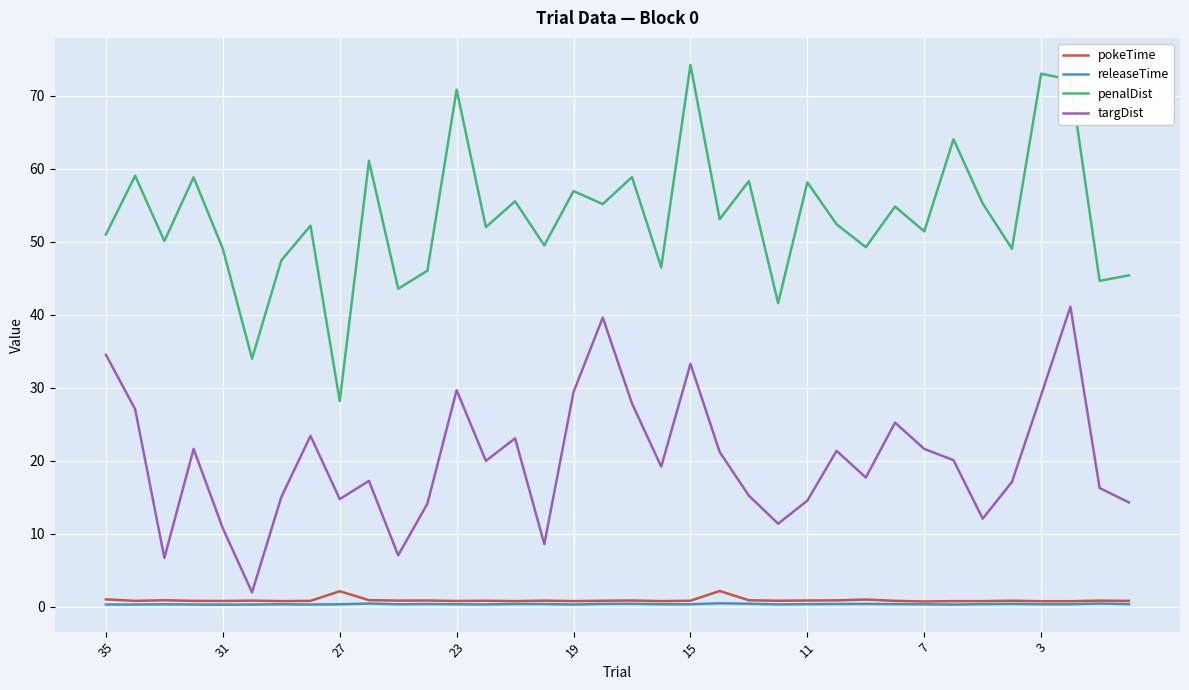

Which series has the largest total across all categories?

penalDist